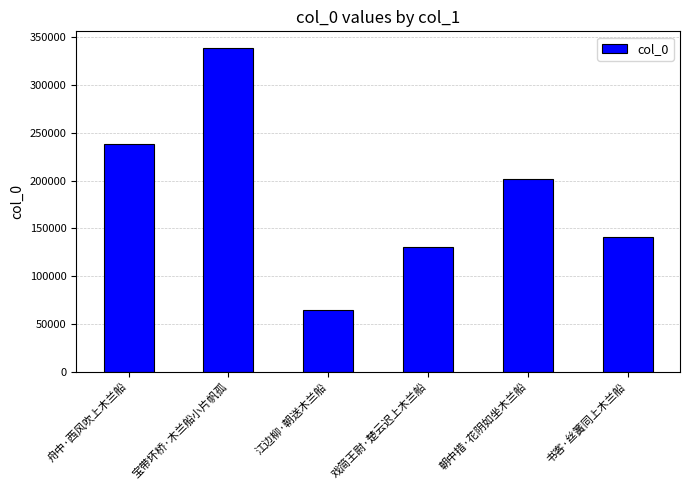

What is the change in value from 舟中·西风吹上木兰船 to 书客·丝簧同上木兰船?

-97755